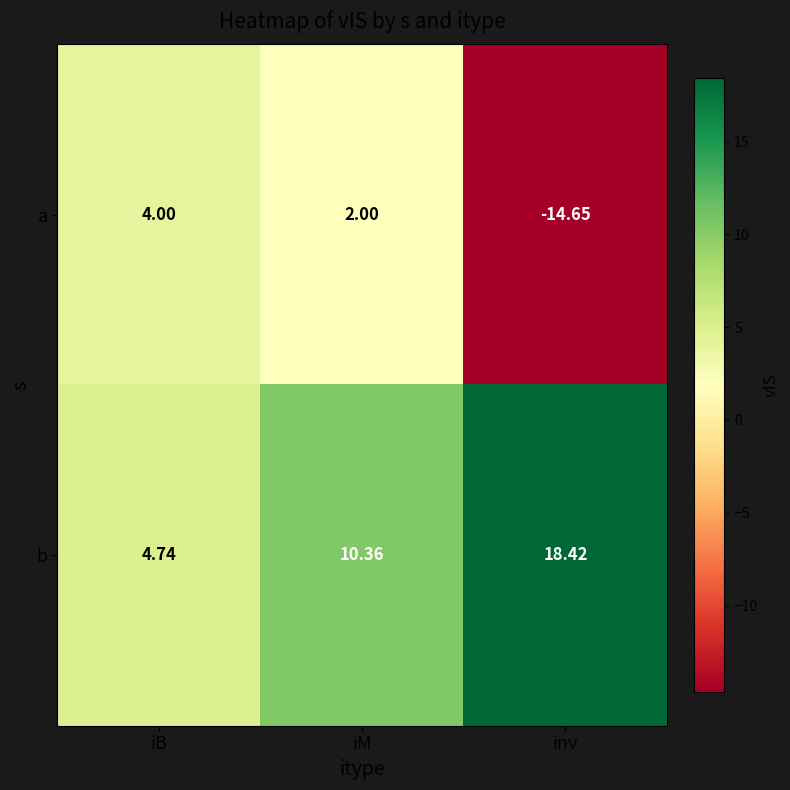

Which category has the lowest value in the b series?

iB